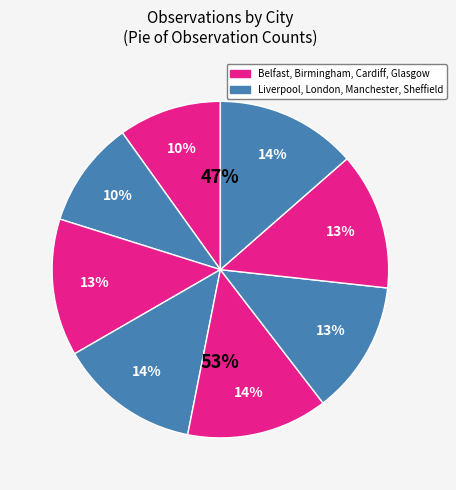

To the nearest percent, what percentage of the pie is Belfast?

7%